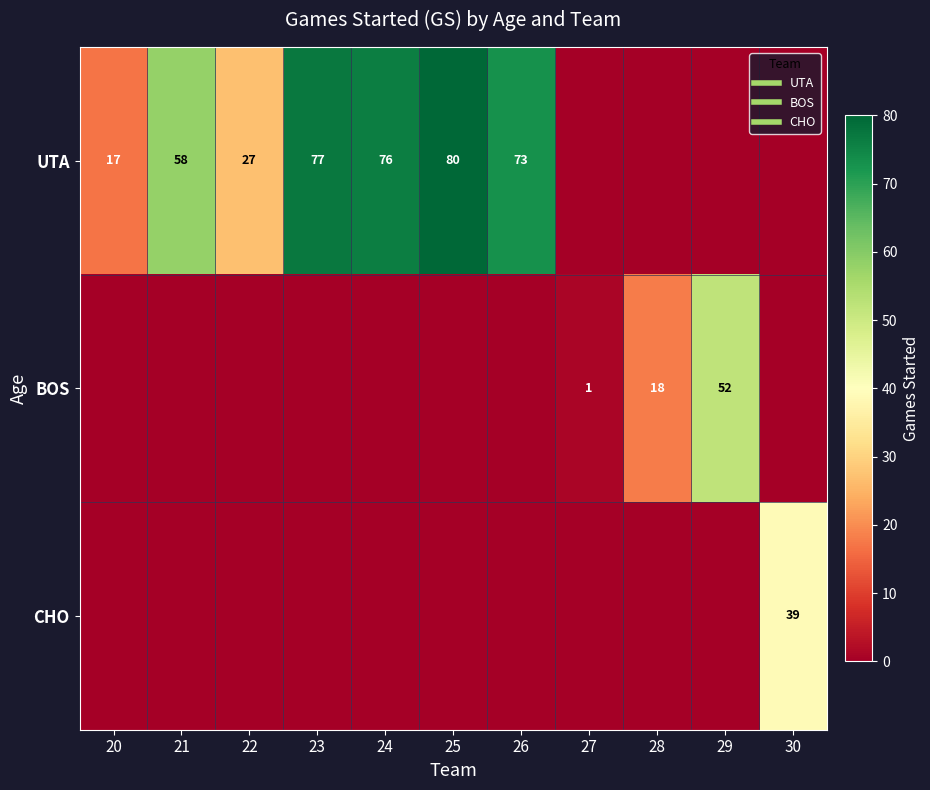

True or false: CHO has a value of 0 at 27.

True